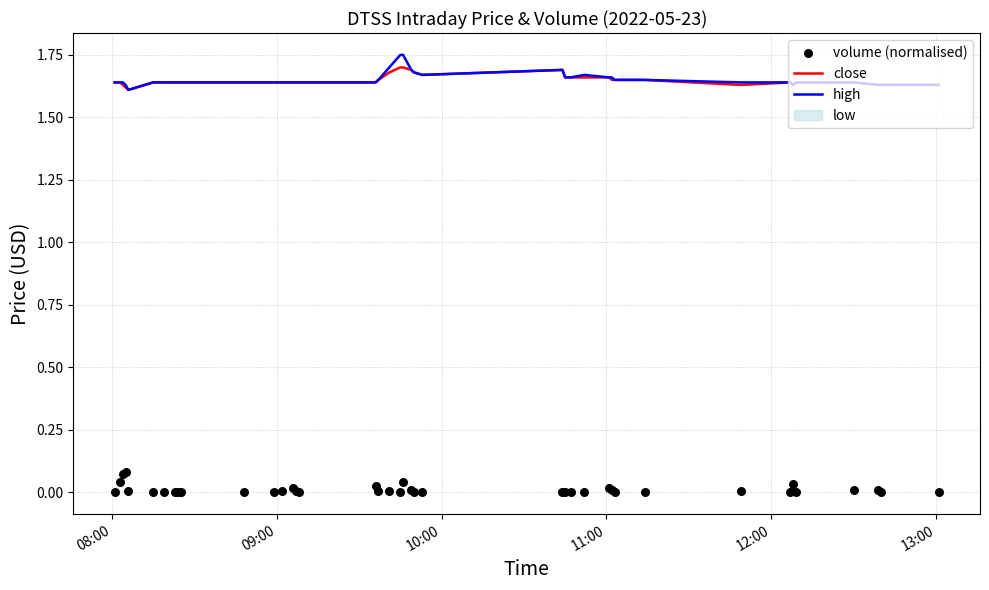

Which series has the widest spread of Y values?

high